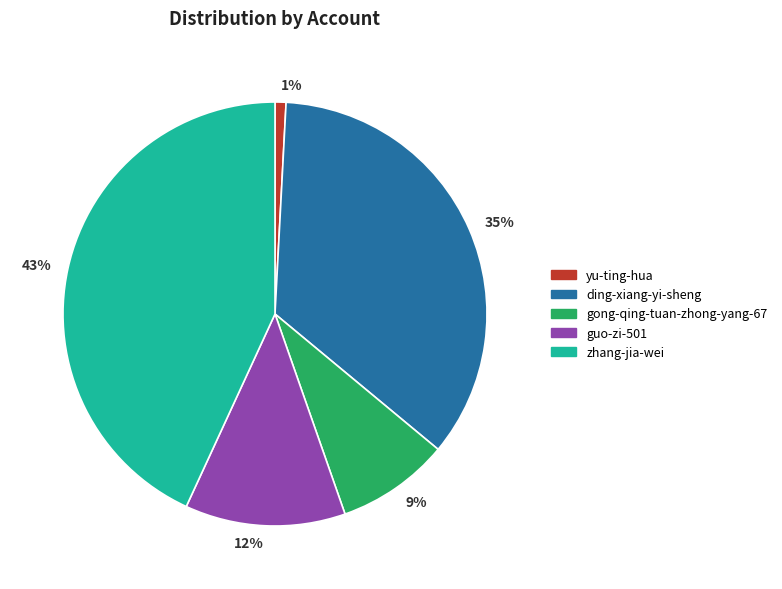

Does zhang-jia-wei account for over 50% of the chart?

No